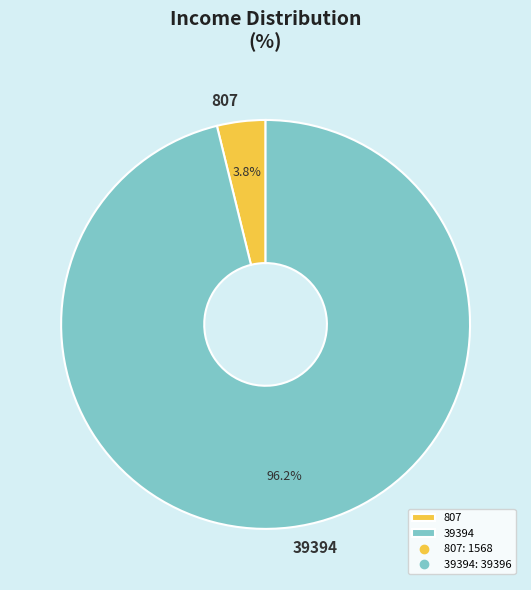

To the nearest percent, what is the combined percentage of 807 and 39394?

100%